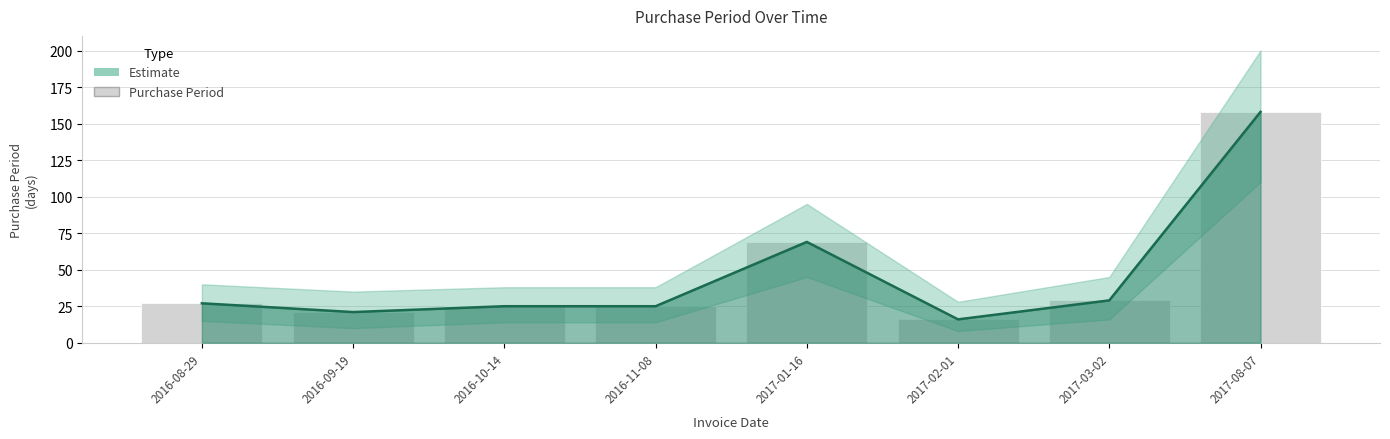

The value at 2017-08-07 is 97. True or false?

False